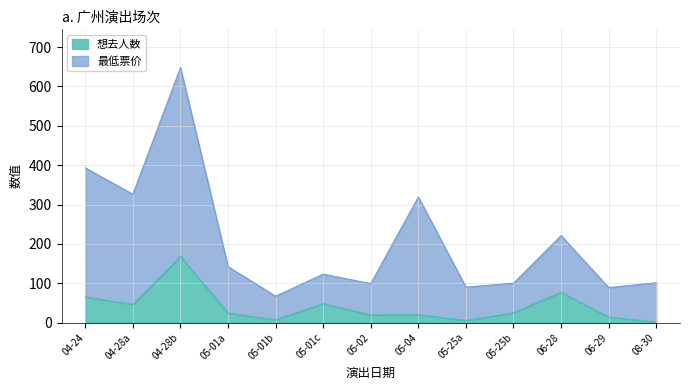

What is the difference between the maximum and second lowest values in the 想去人数 series?

163